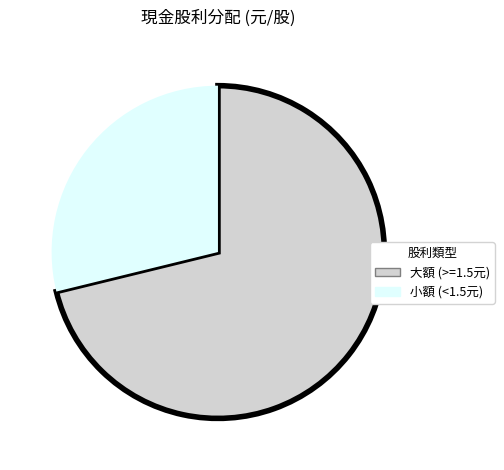

Is there a majority slice in this chart?

Yes